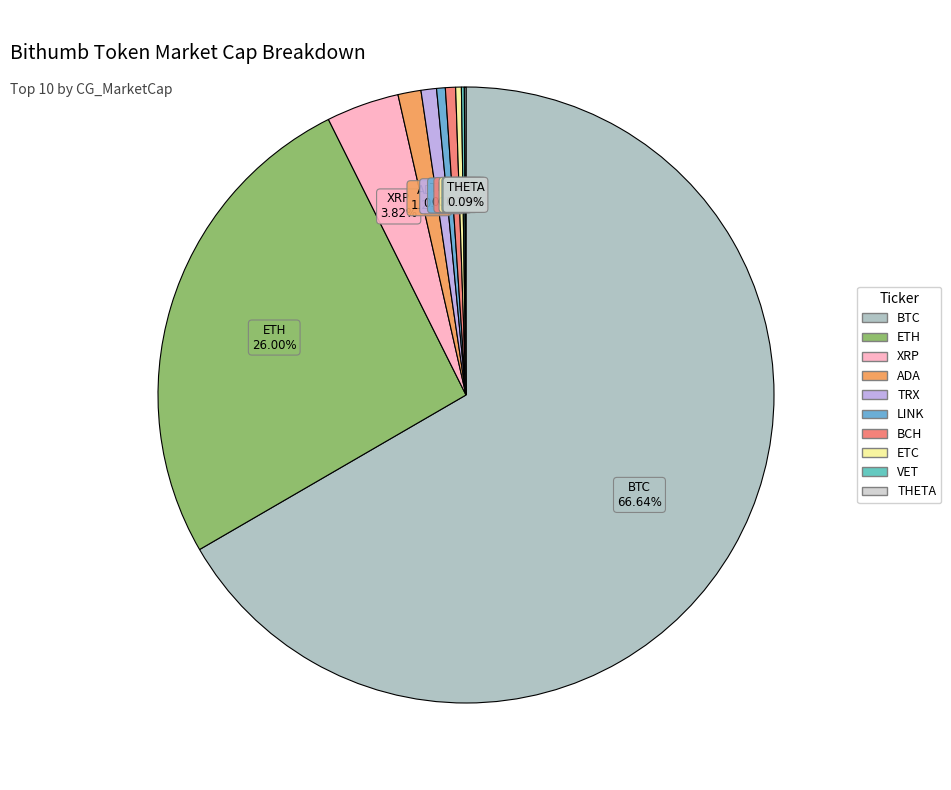

True or false: TRX accounts for 15% of the total.

False